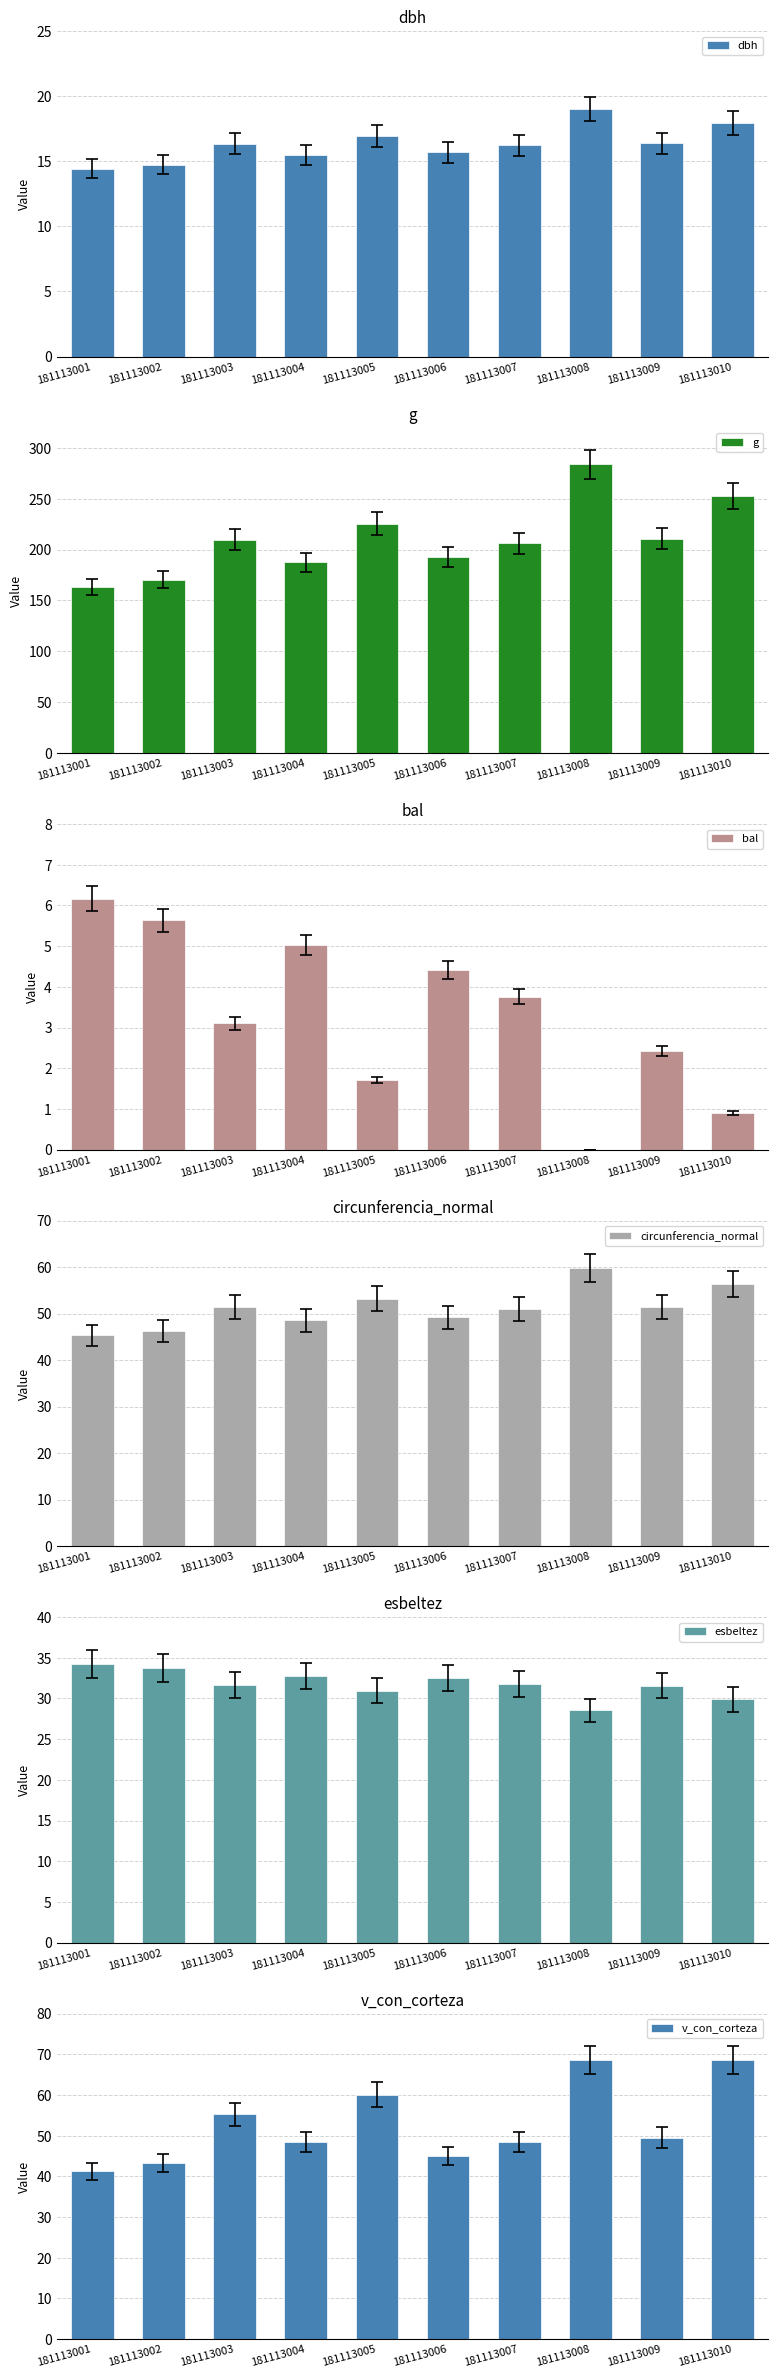

What is the average value of the circunferencia_normal series?

51.2